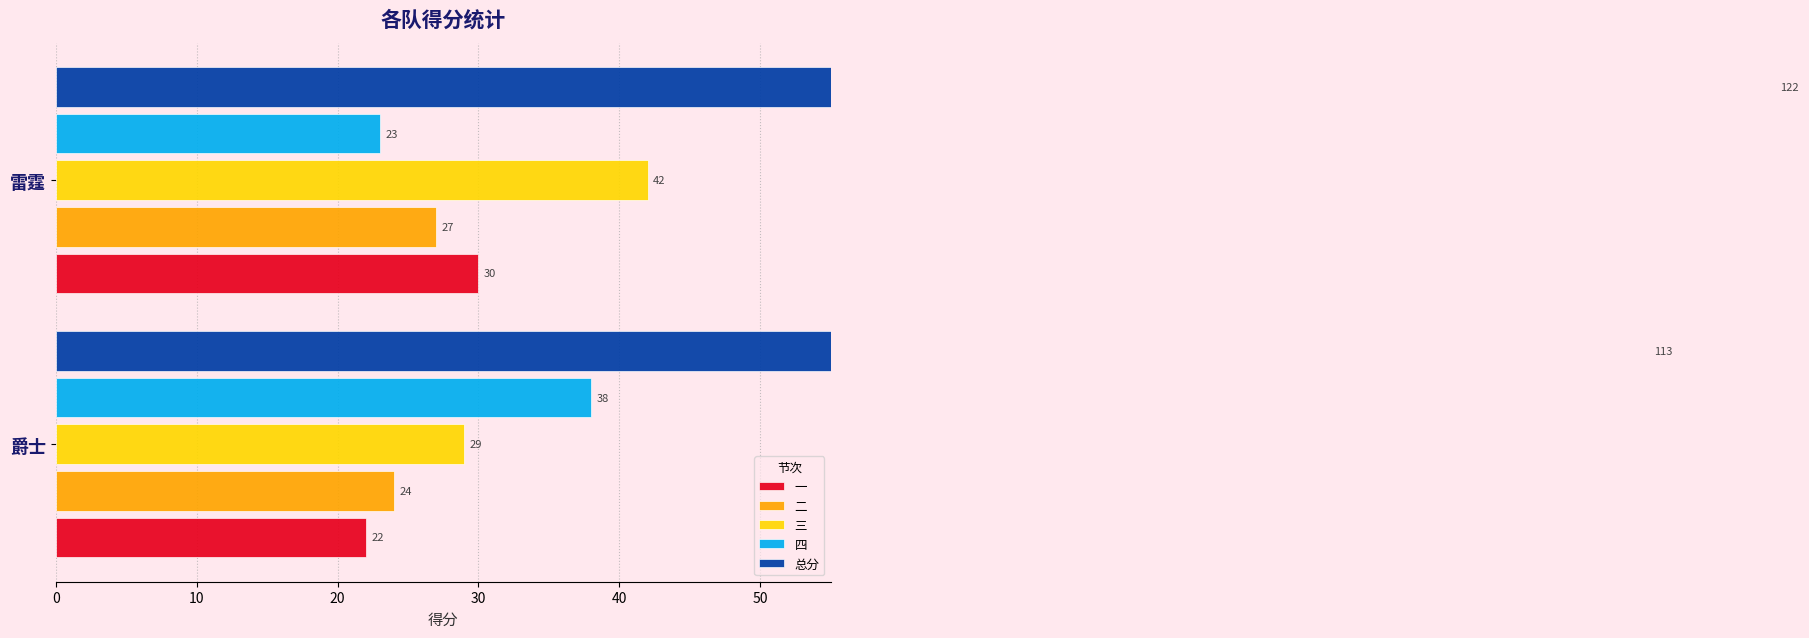

The value of 二 at 爵士 is 12. True or false?

False